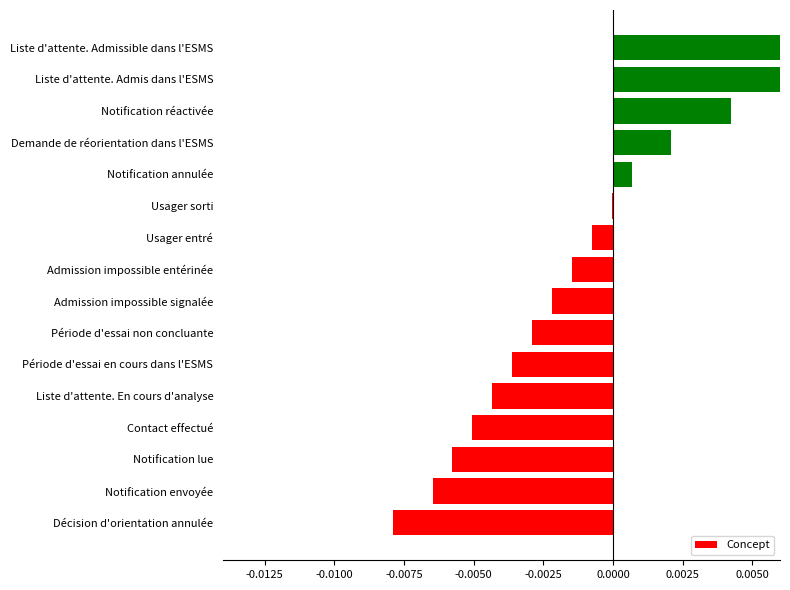

How many data points are less than 0?

11